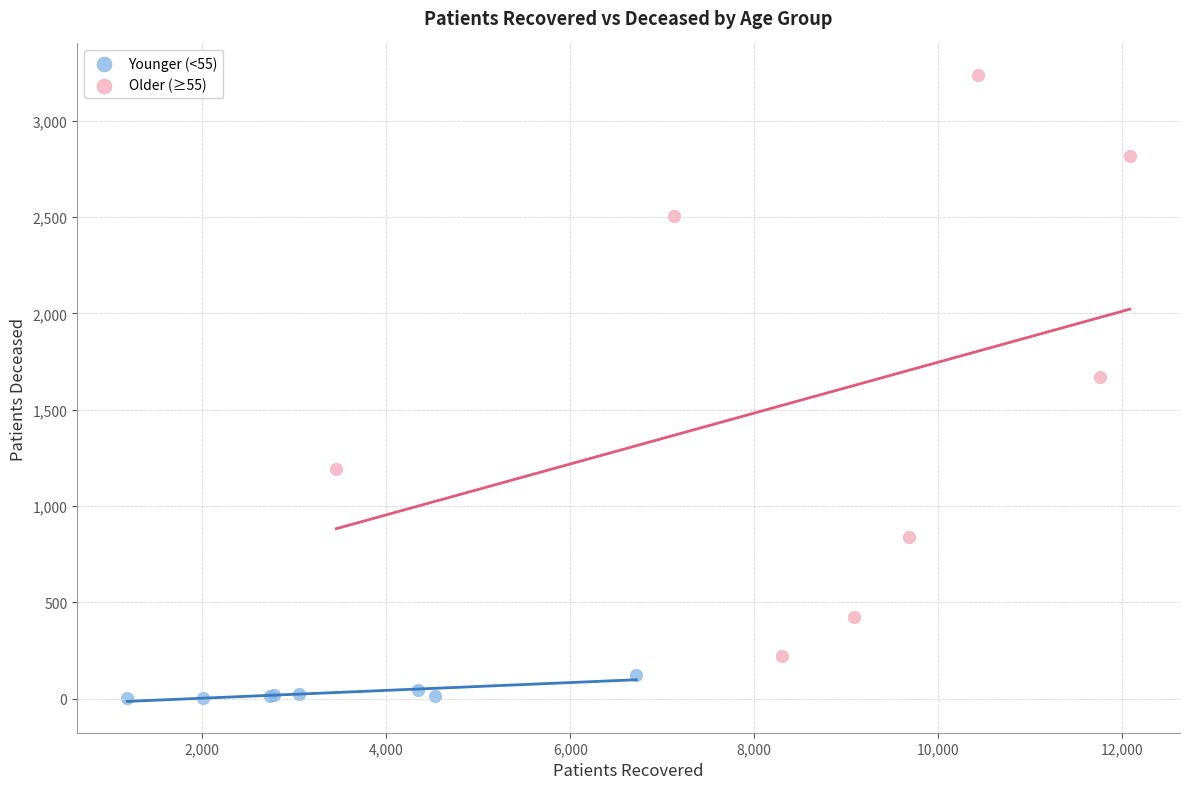

Which series reaches the minimum Y coordinate?

Younger (<55)